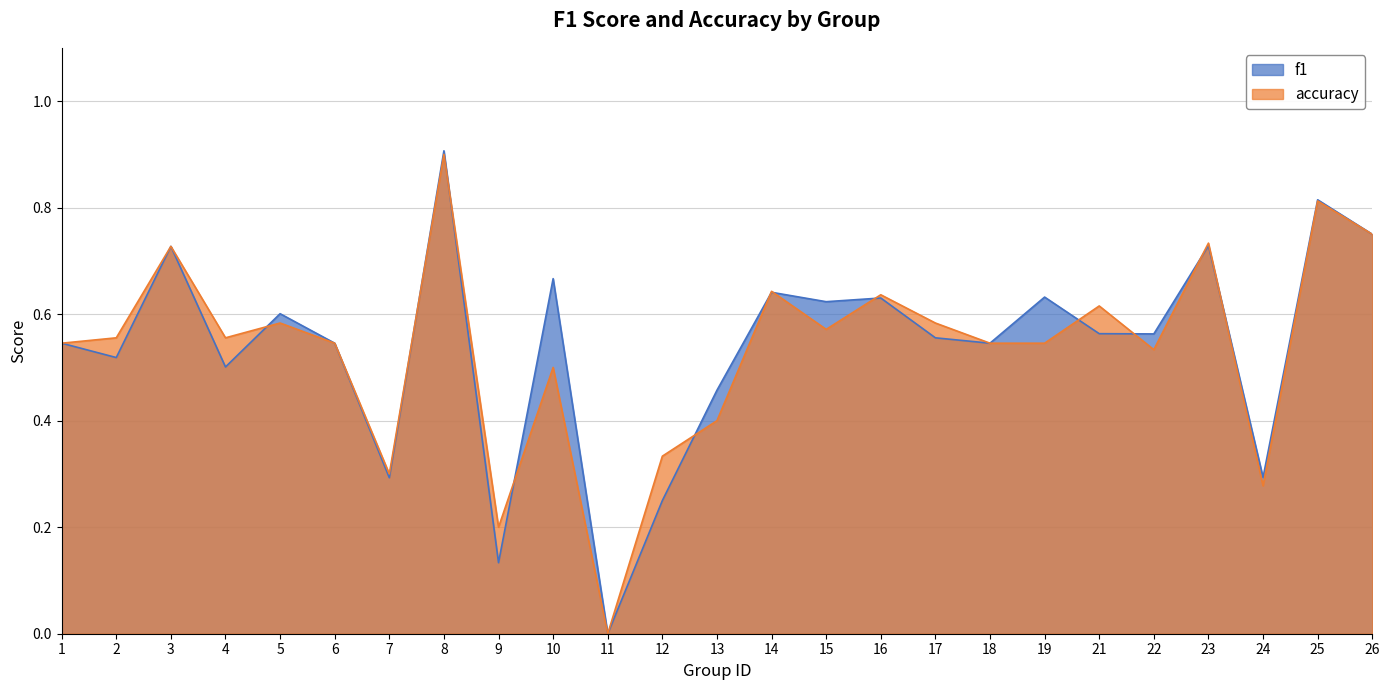

List the series in order of their overall mean, lowest first.

accuracy, f1